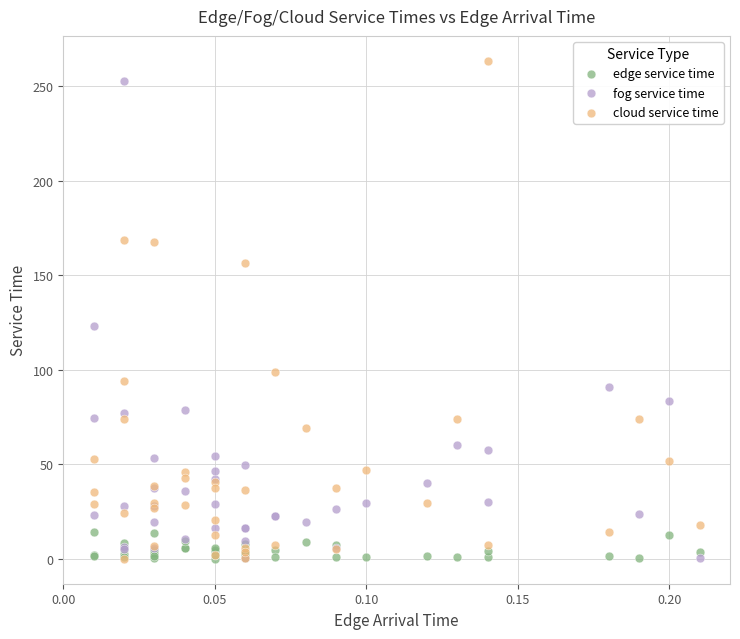

In the cloud service time series, what Y value is closest to 131?

156.2